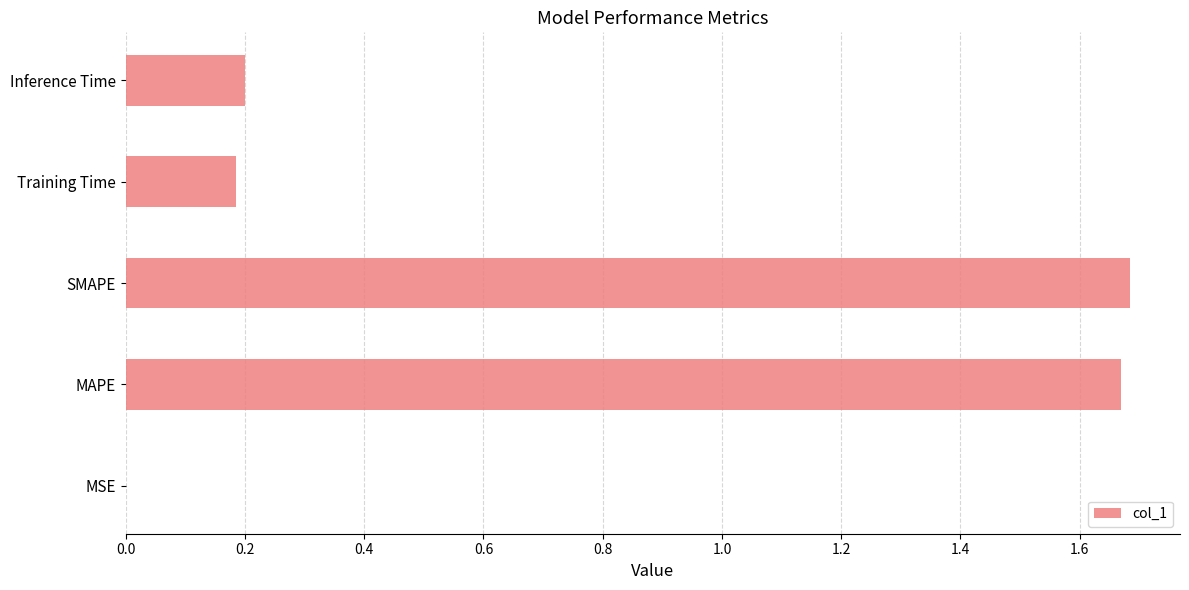

What is the sum of all values?

3.7